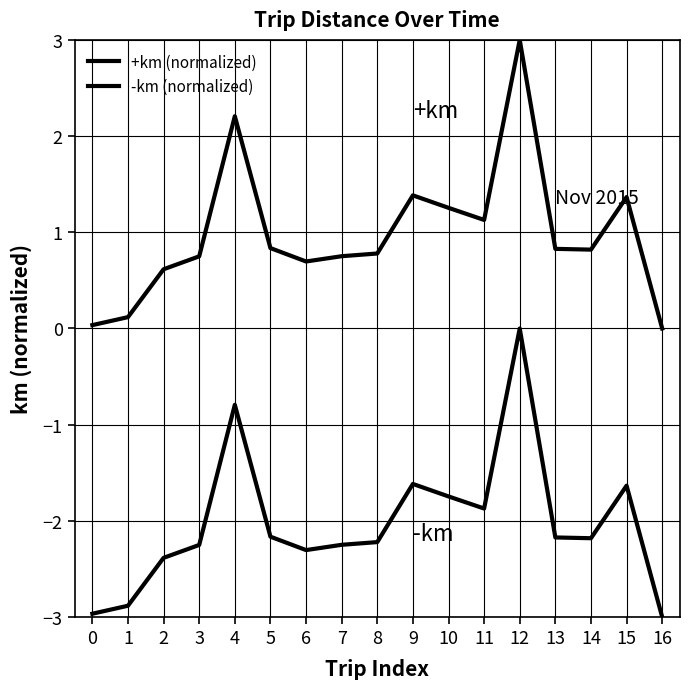

Is it true that -km (normalized) equals -2.2 at 5?

True